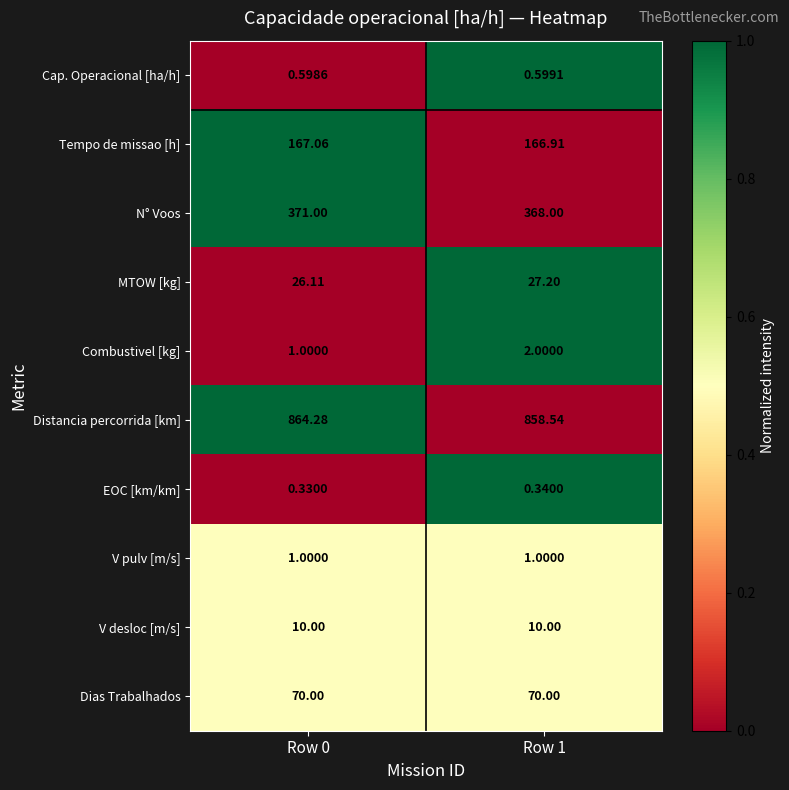

Which series has the widest spread of values?

Distancia percorrida [km]